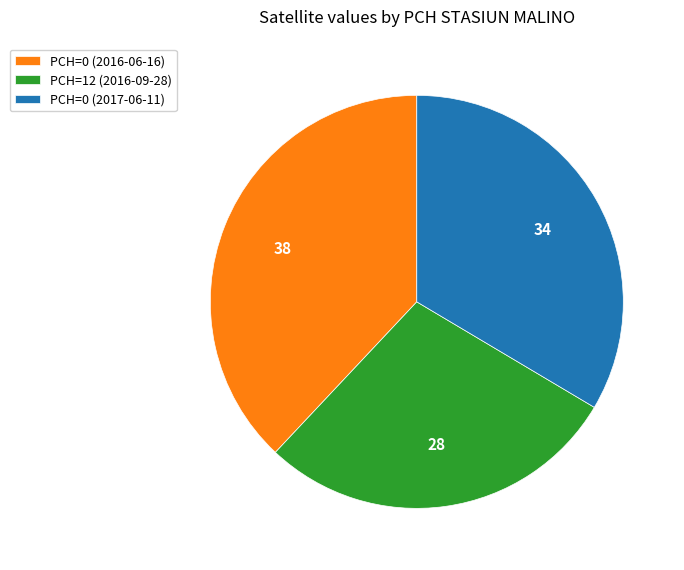

Count the number of slices in the pie.

3